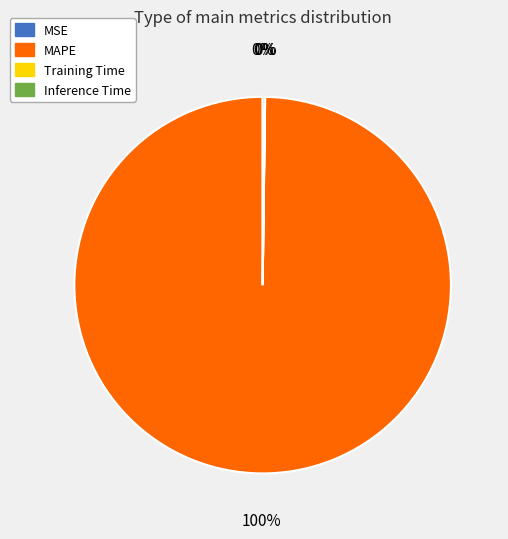

Is it true that MAPE is 100% of the pie?

True